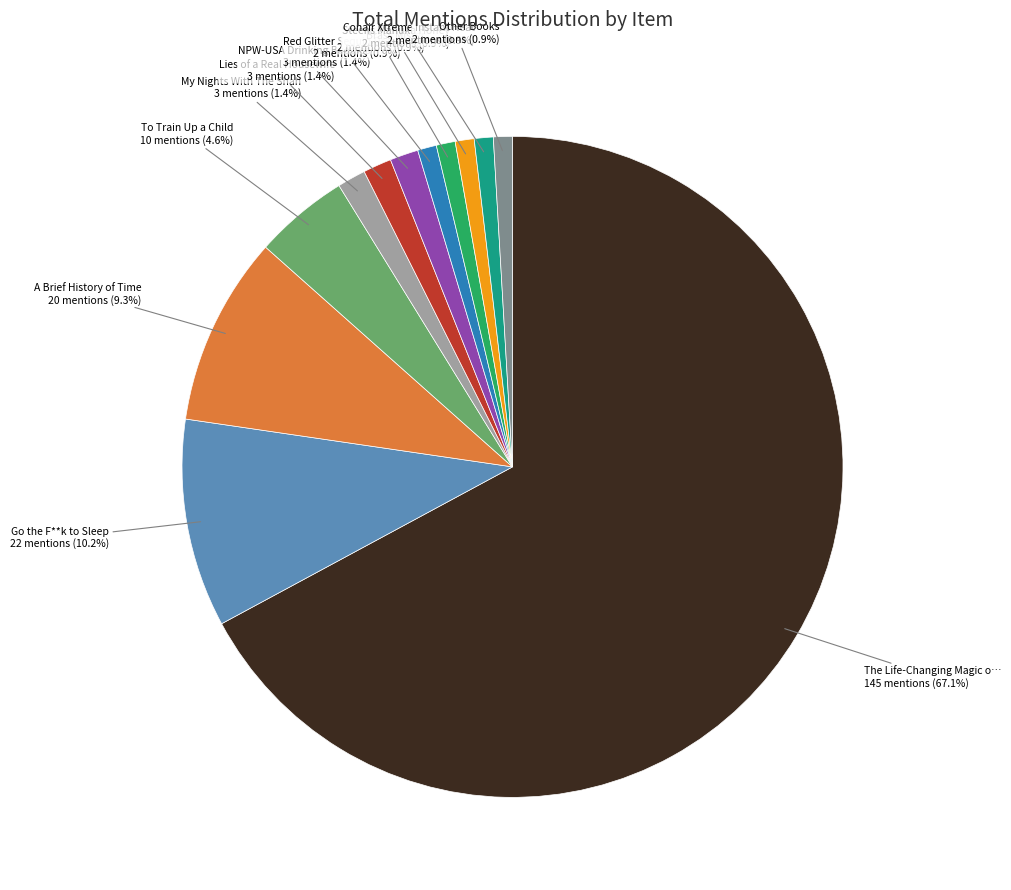

Count the number of slices in the pie.

12